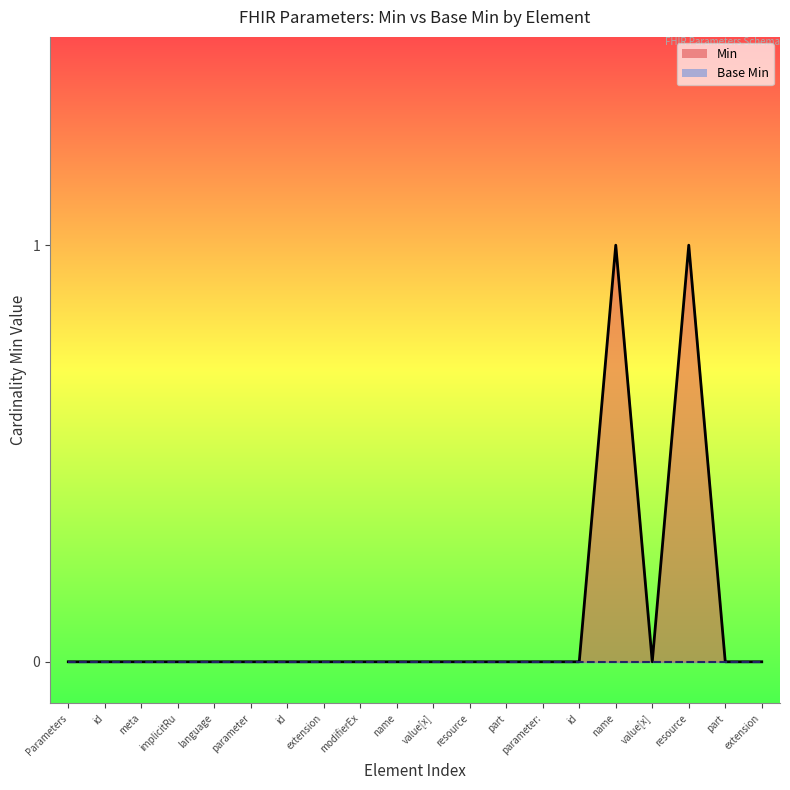

What is the difference between the maximum and minimum values?

1